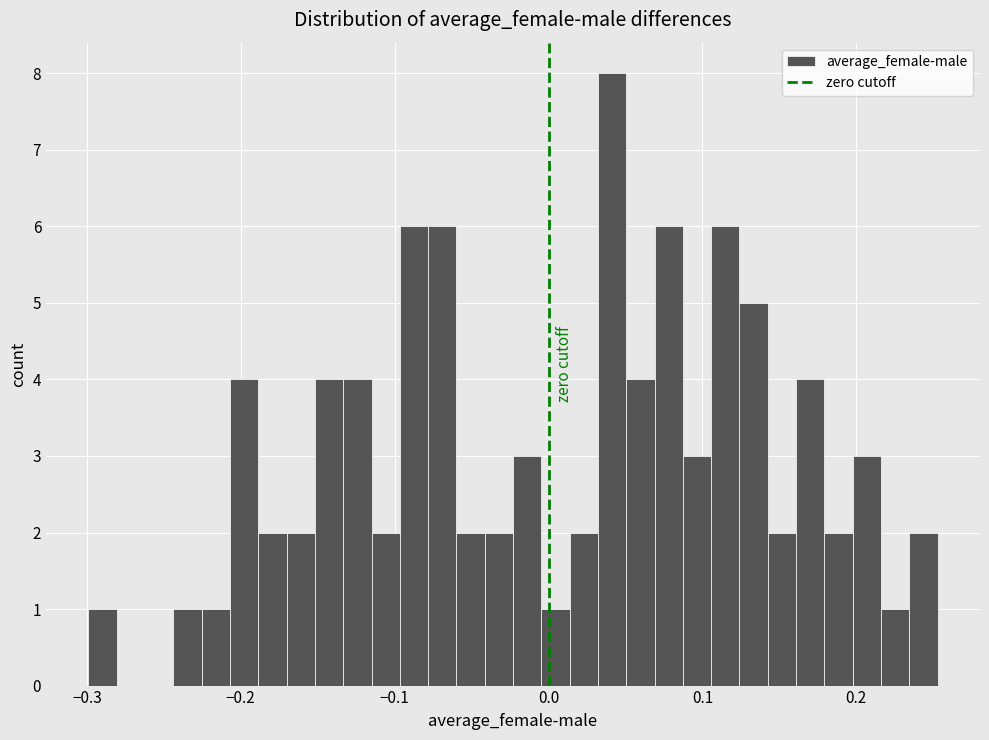

Around what value on the x-axis is the tallest bar? Give the approximate position of its centre, as read against the axis.

0.04